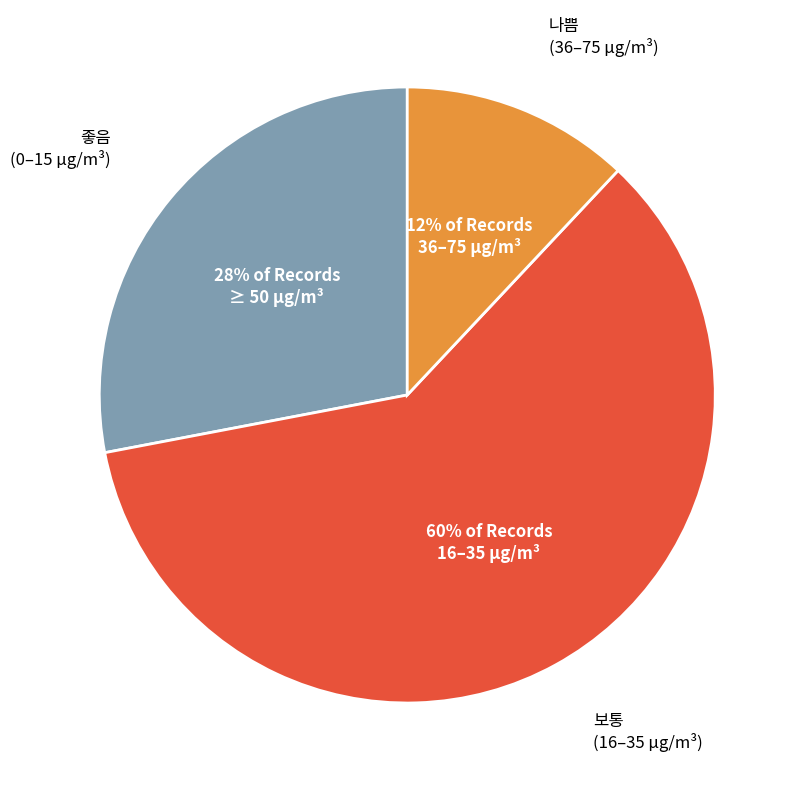

Is there any slice that represents more than half of the pie?

Yes